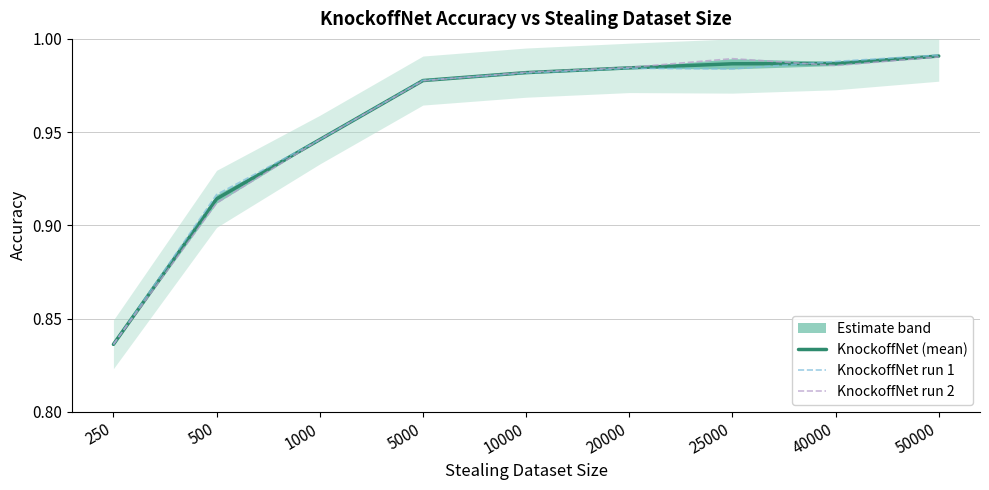

What is the value of the KnockoffNet (mean) point at the 1st from the left?

0.8